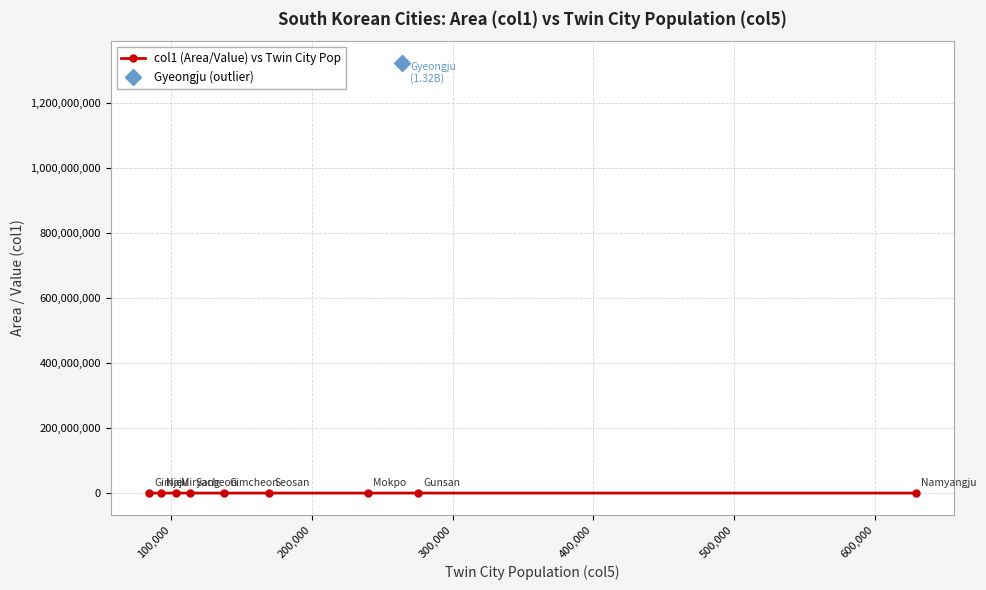

Does the chart display data point markers on the line(s)?

Yes